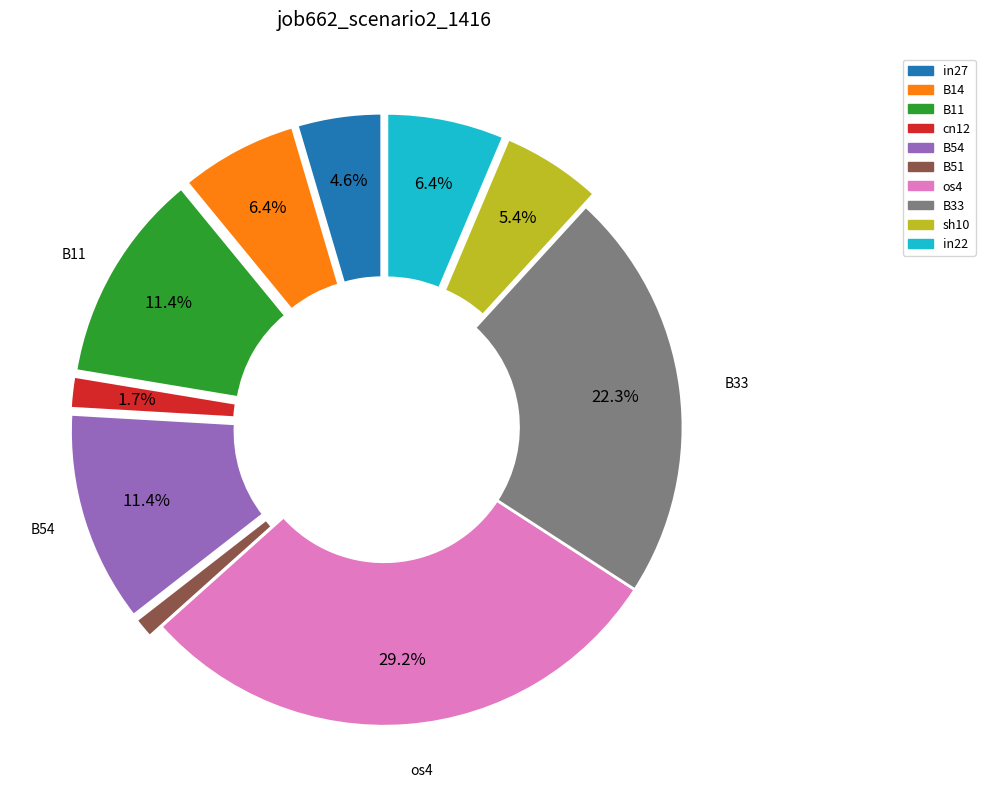

How many slices are in this pie chart?

10